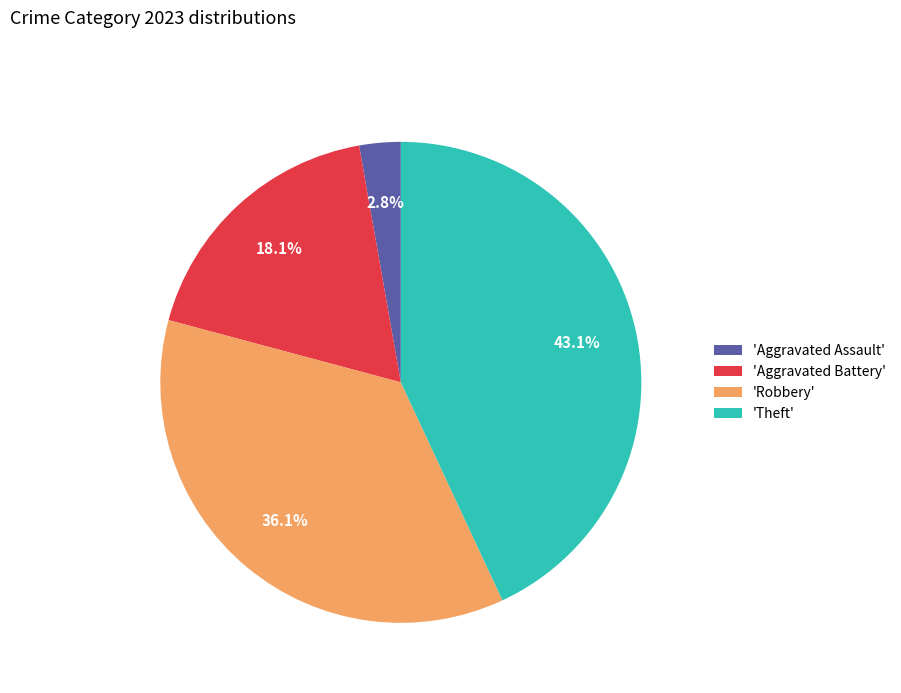

Rank the categories by value from highest to lowest.

'Theft', 'Robbery', 'Aggravated Battery', 'Aggravated Assault'